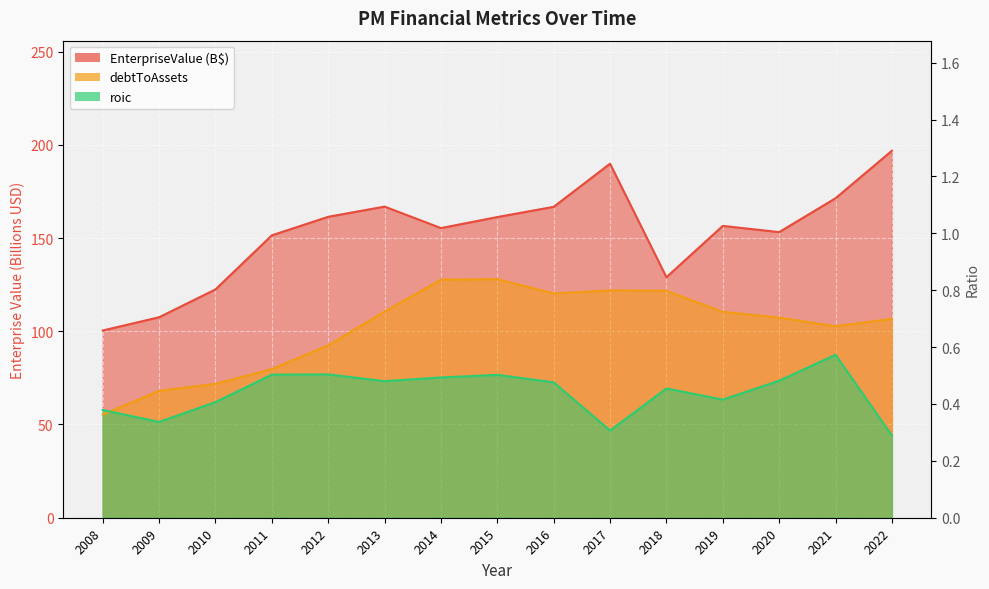

True or false: EnterpriseValue and roic intersect in this chart.

False